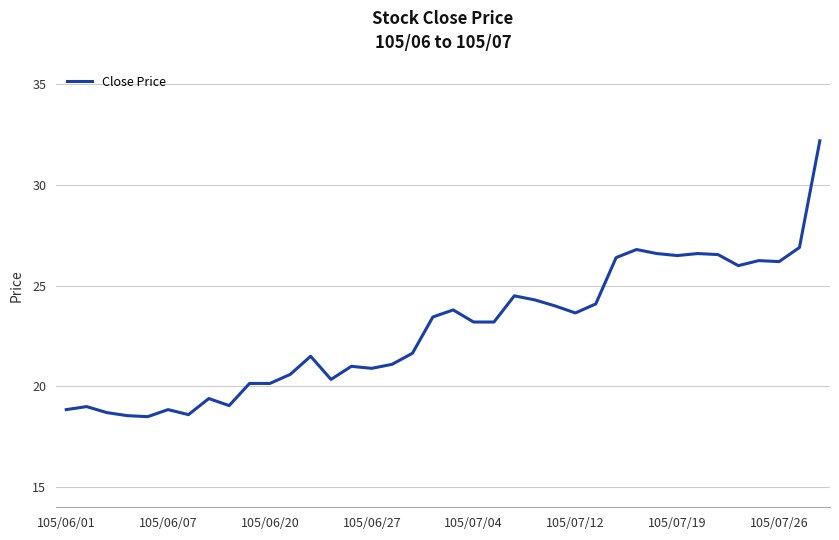

What is the maximum value shown in the chart?

32.2